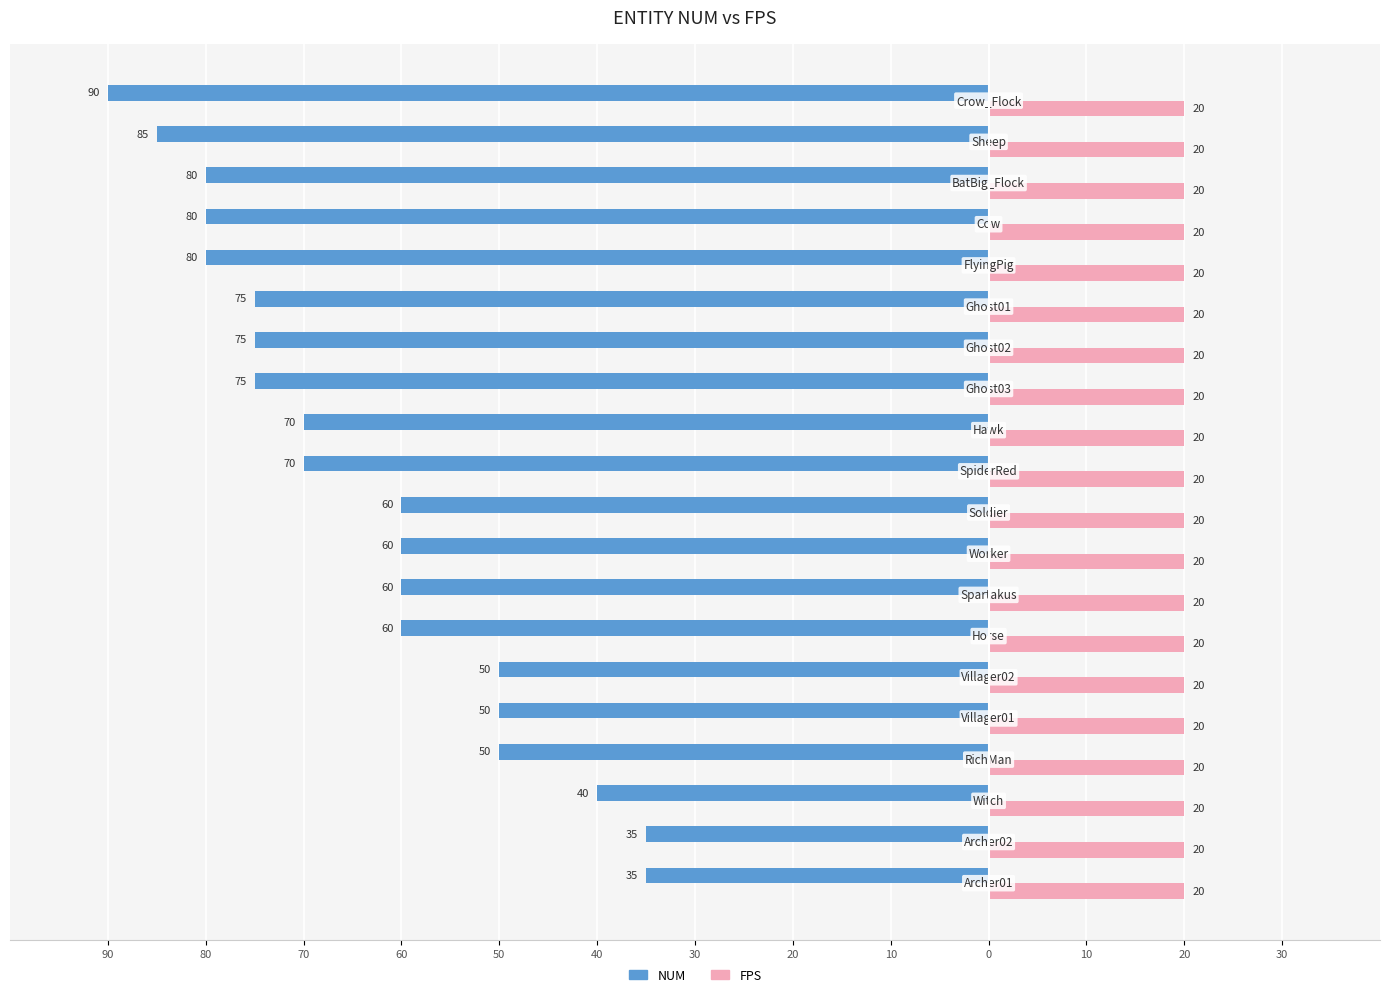

What are all the series names shown in the legend?

NUM, FPS